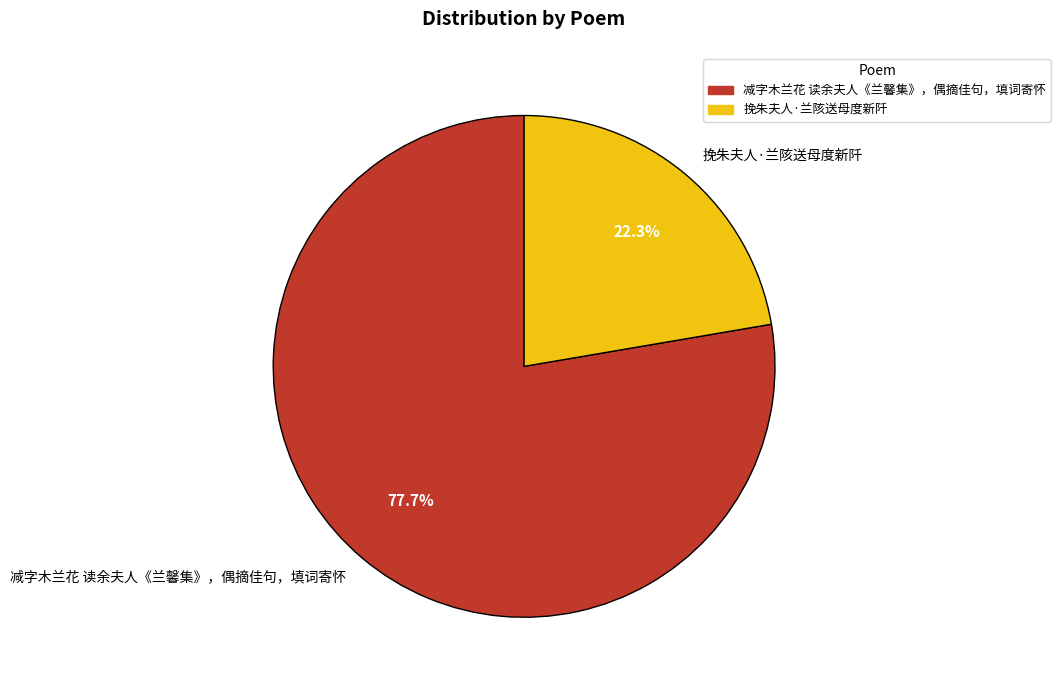

What is the total percentage of 挽朱夫人·兰陔送母度新阡 and 减字木兰花 读余夫人《兰馨集》，偶摘佳句，填词寄怀?

100.0%